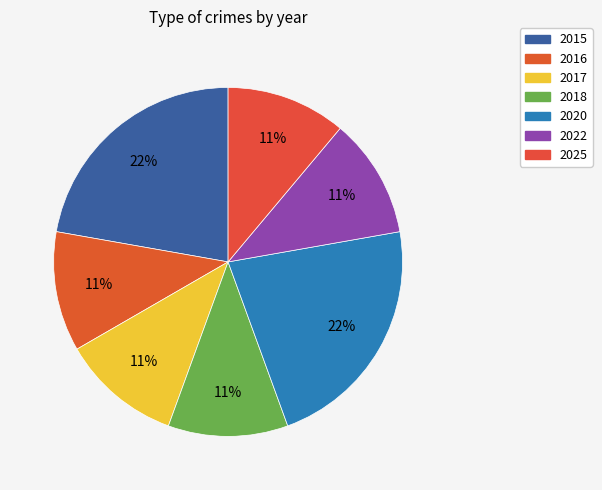

Approximately how many times larger is the value at 2017 compared to 2020?

0.5